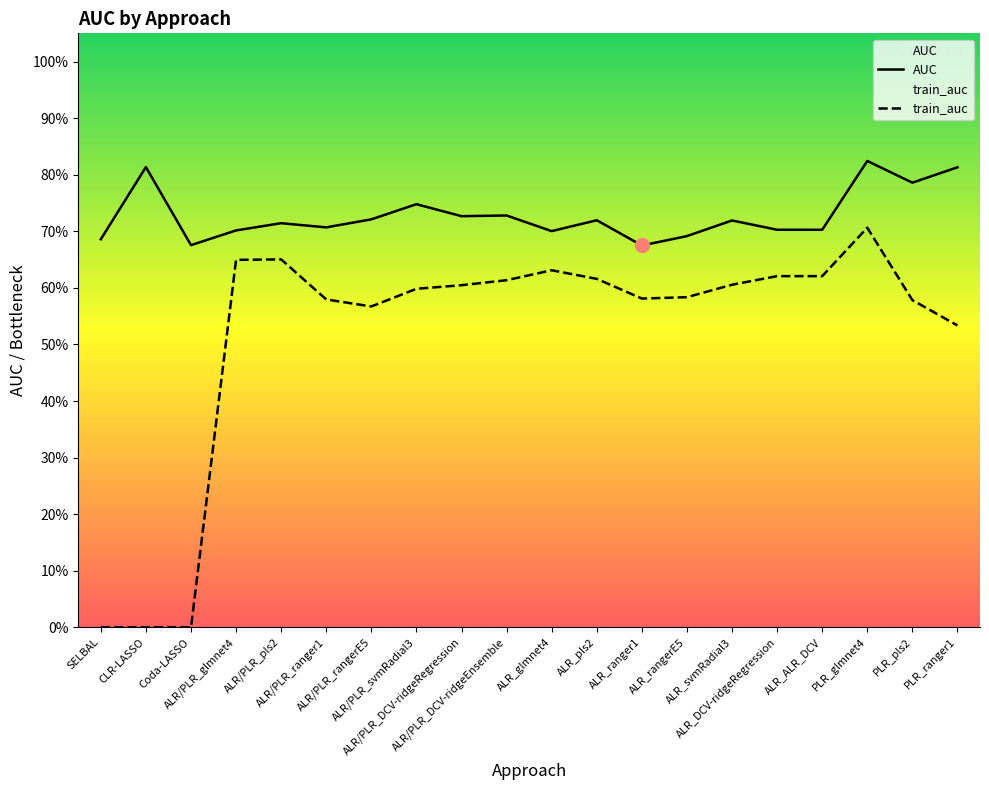

True or false: AUC has more than 2 interior local peaks.

True